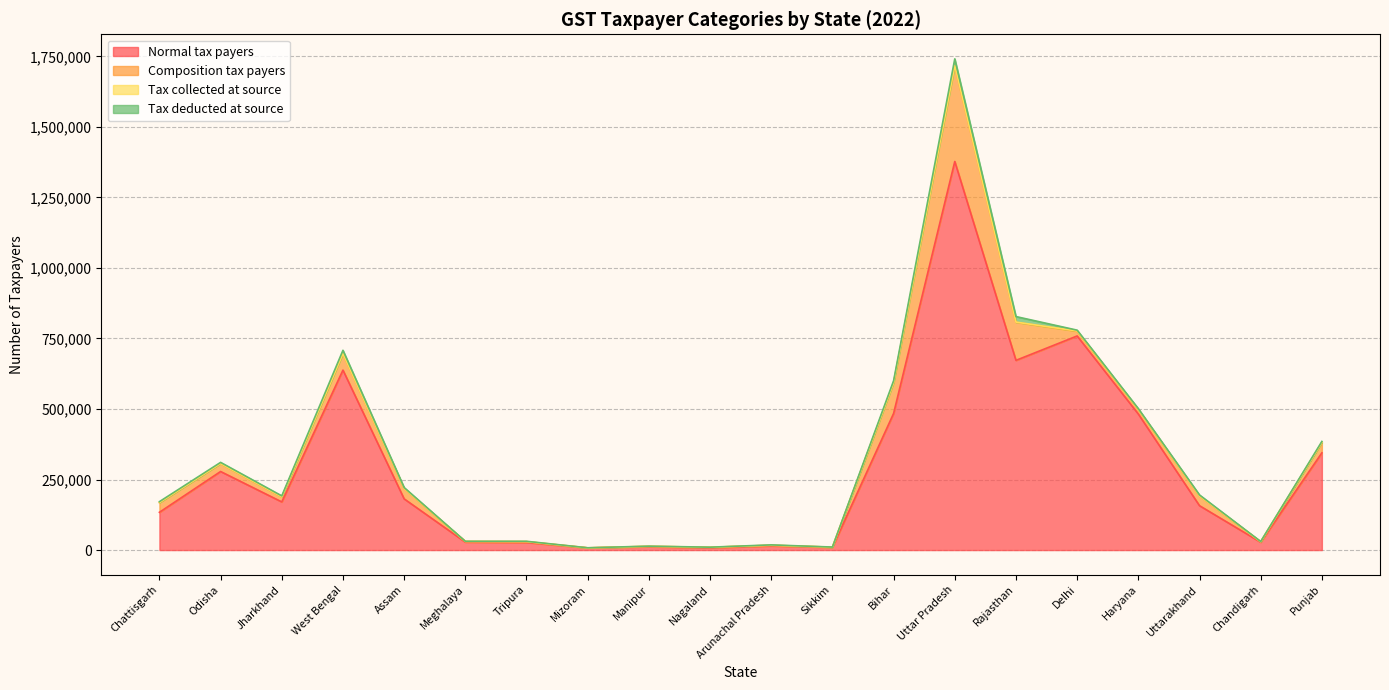

What is the sum of all Composition tax payers values?

872885